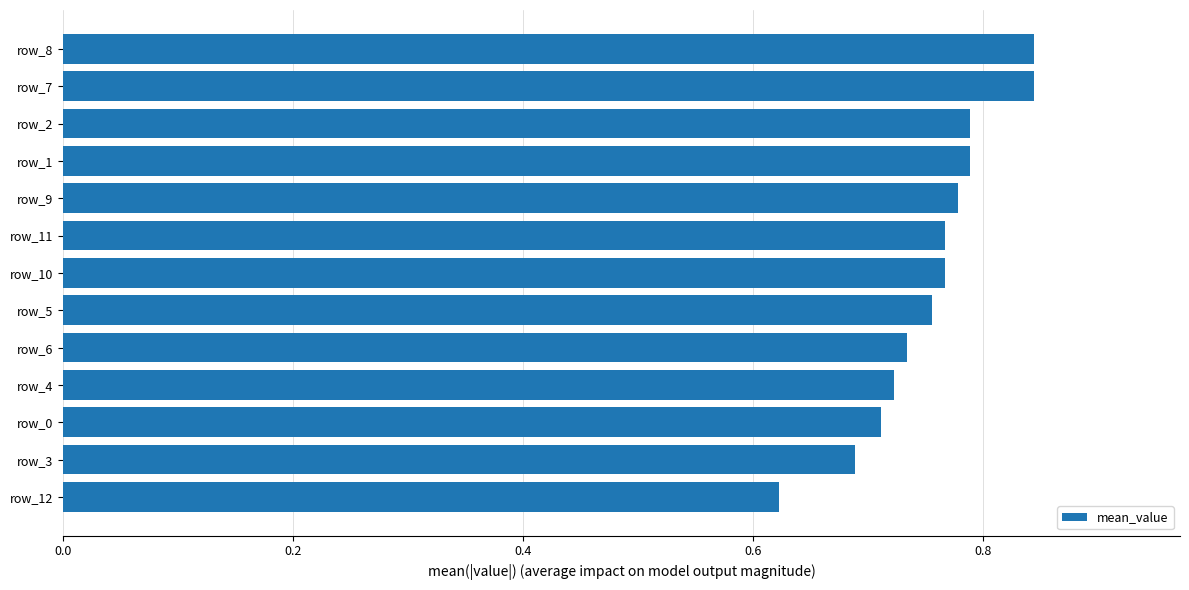

What is the change in value from row_3 to row_1?

+0.1